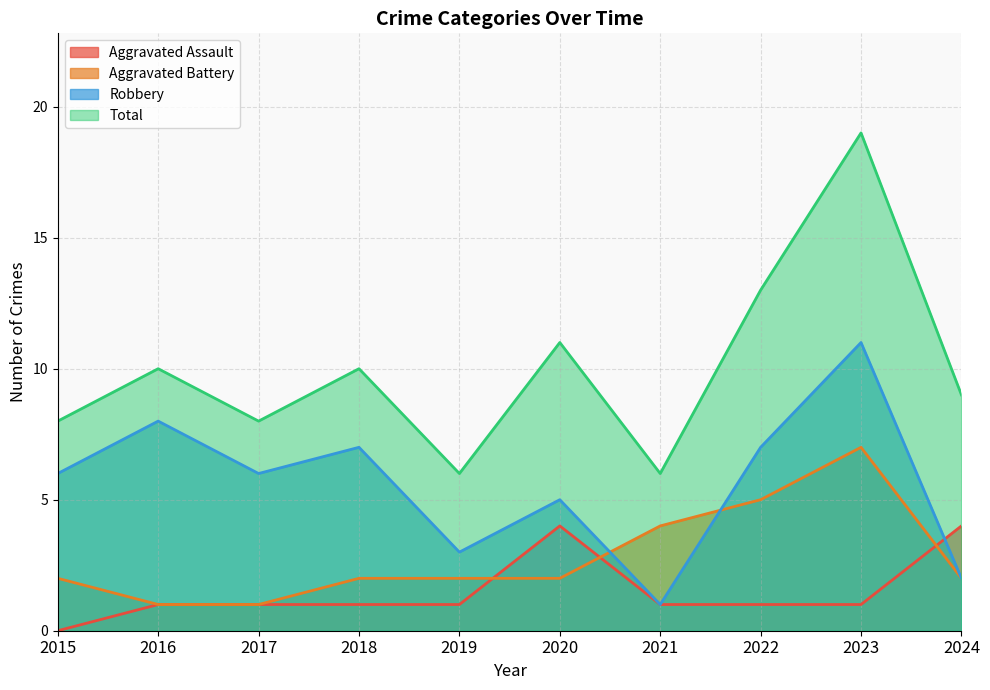

At how many categories does at least one series exceed 3?

10